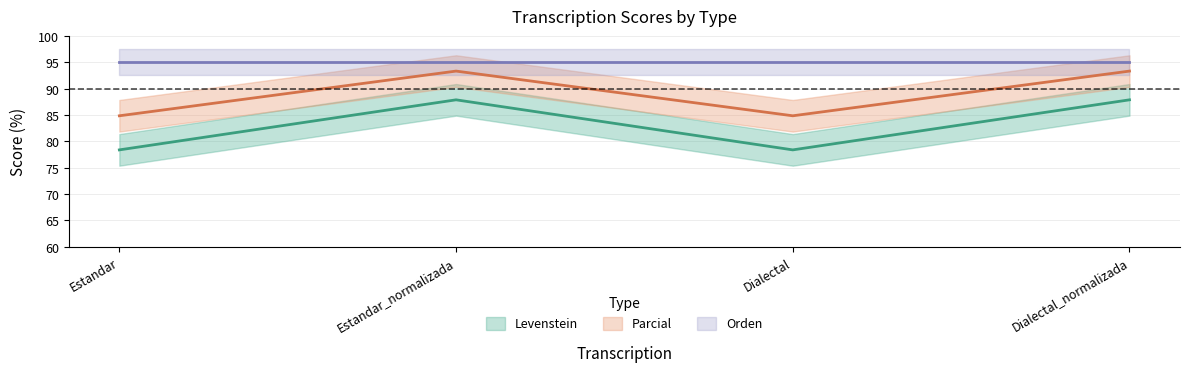

At which label does Levenstein reach its peak?

Estandar_normalizada